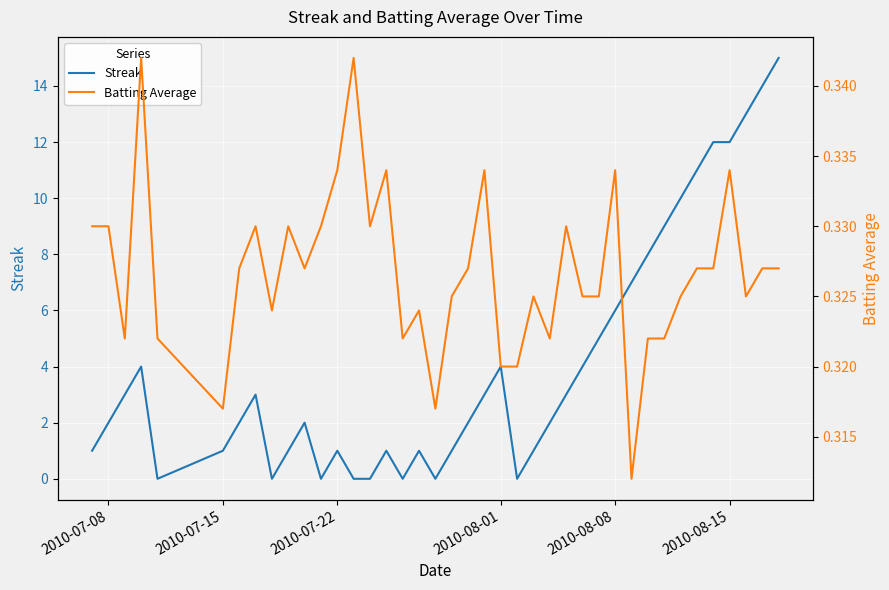

True or false: Batting Average has a value of 0.1 at 6.

False